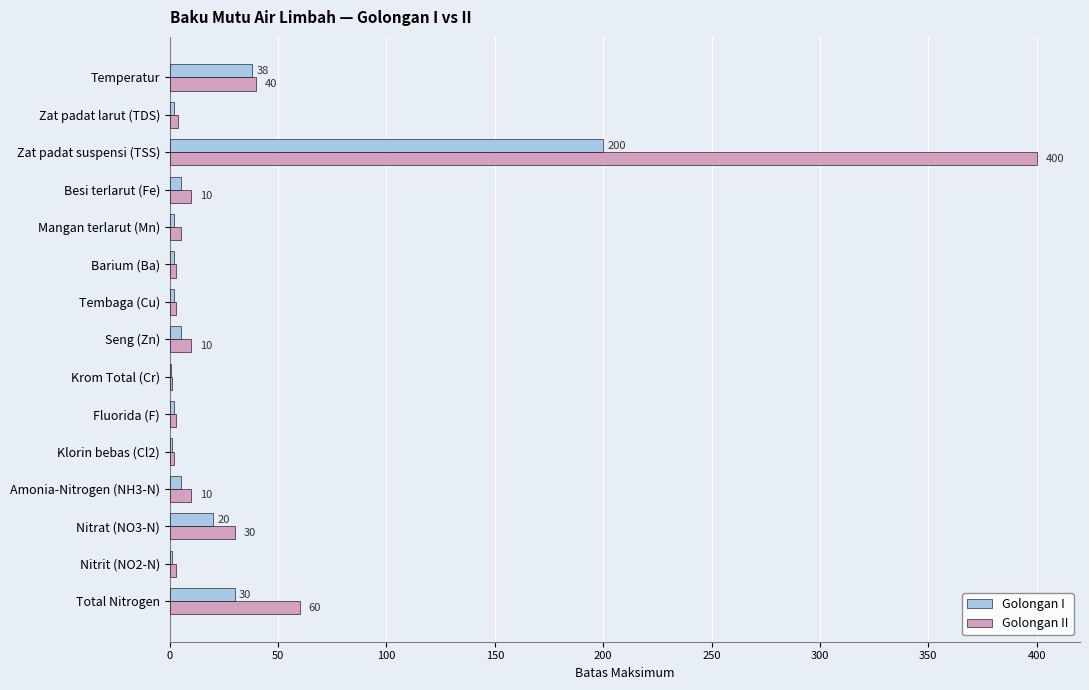

What are all the series names shown in the legend?

Golongan I, Golongan II